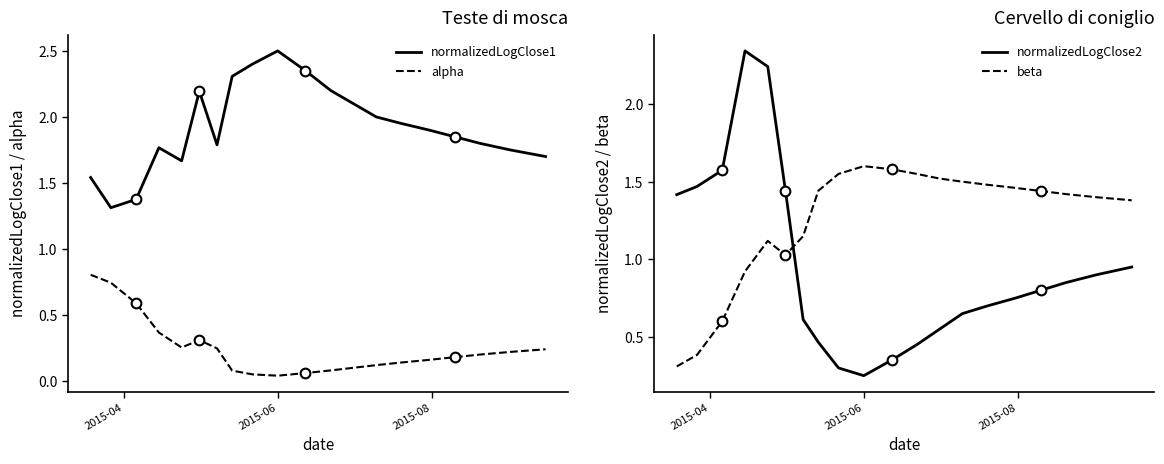

True or false: normalizedLogClose1 and alpha intersect in this chart.

False